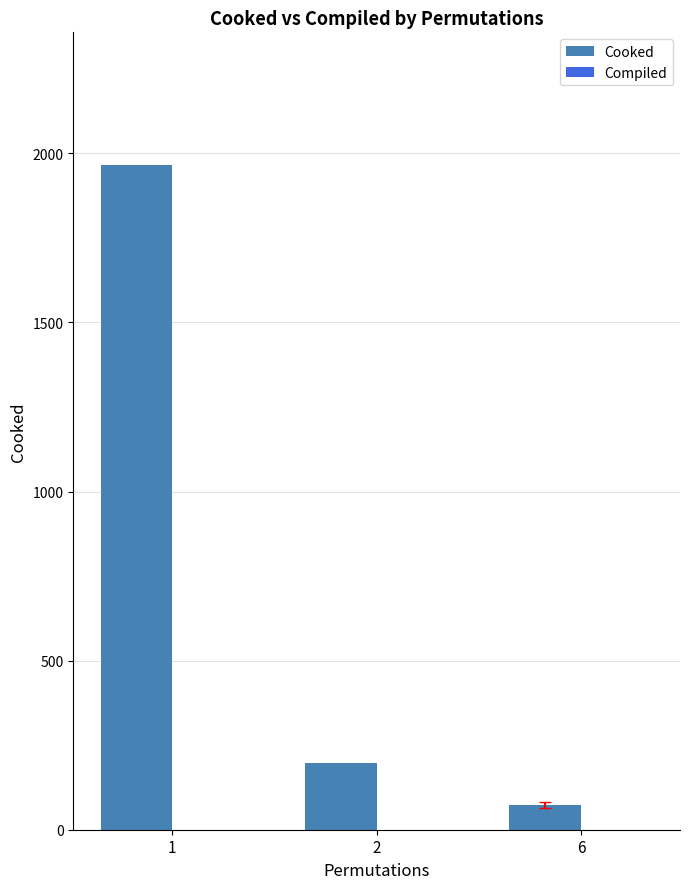

Reading right to left, extract all data points from this chart.

6=72	2=196	1=1965